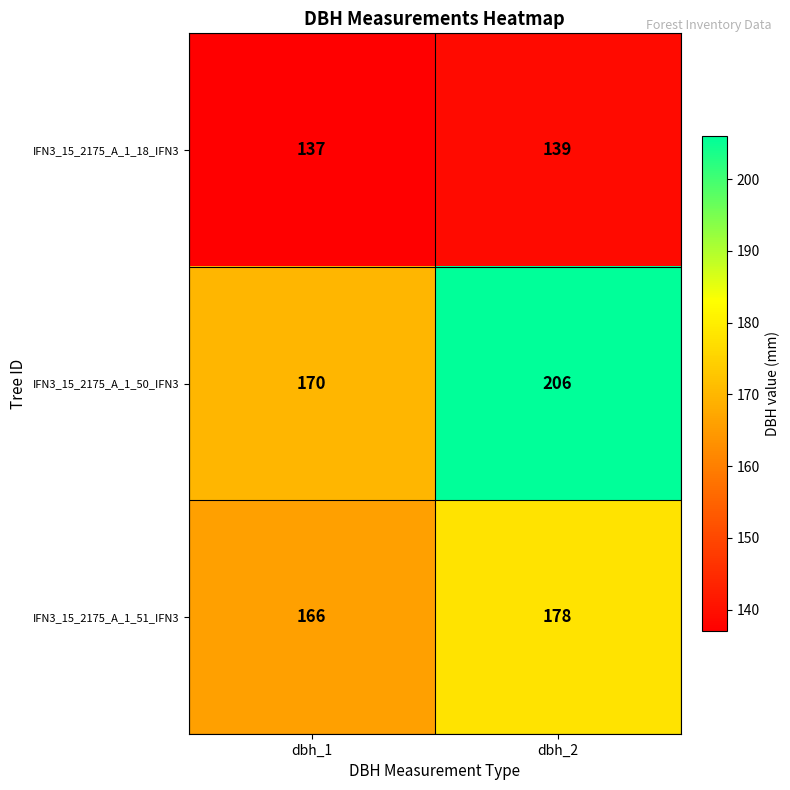

What is the average value of the IFN3_15_2175_A_1_18_IFN3 series?

138